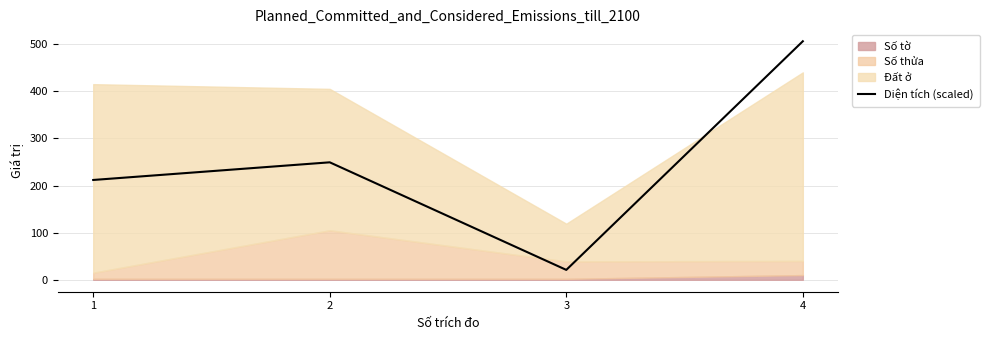

At which label does the data first exceed 249?

2